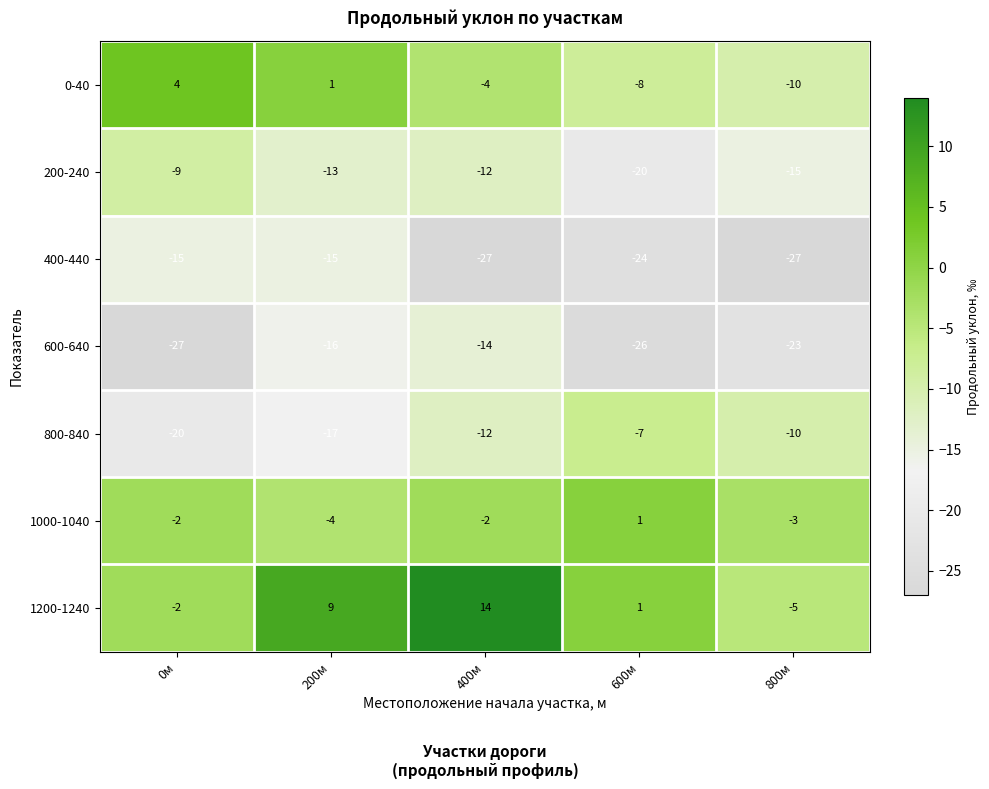

Rank the series at 200м from highest to lowest value.

1200-1240, 0-40, 1000-1040, 200-240, 400-440, 600-640, 800-840